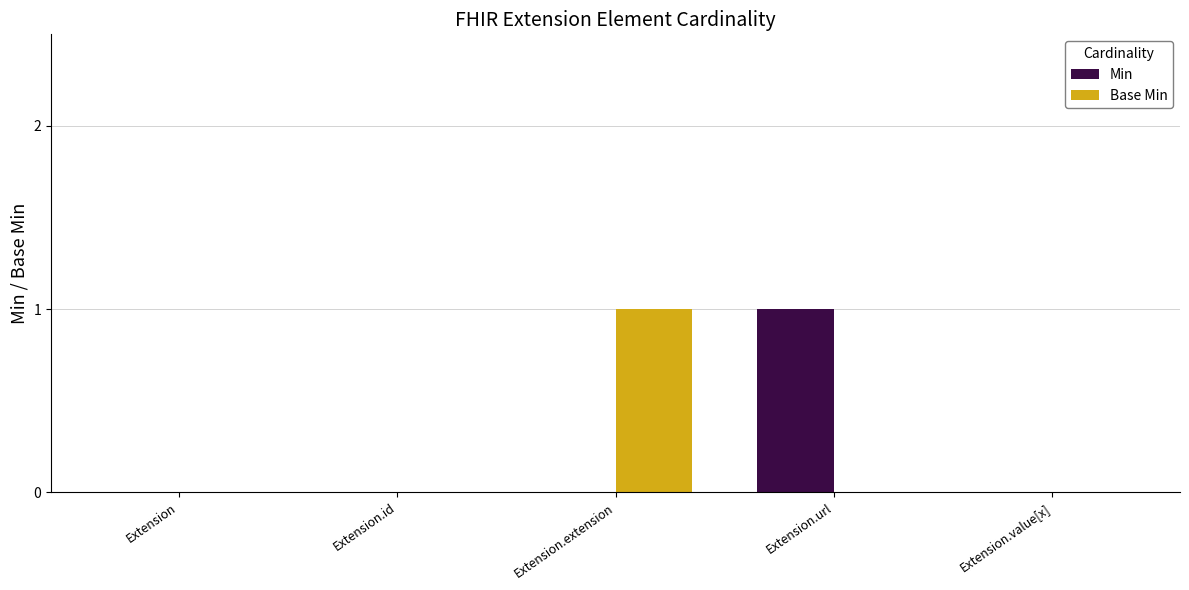

How many distinct data groups are displayed?

2